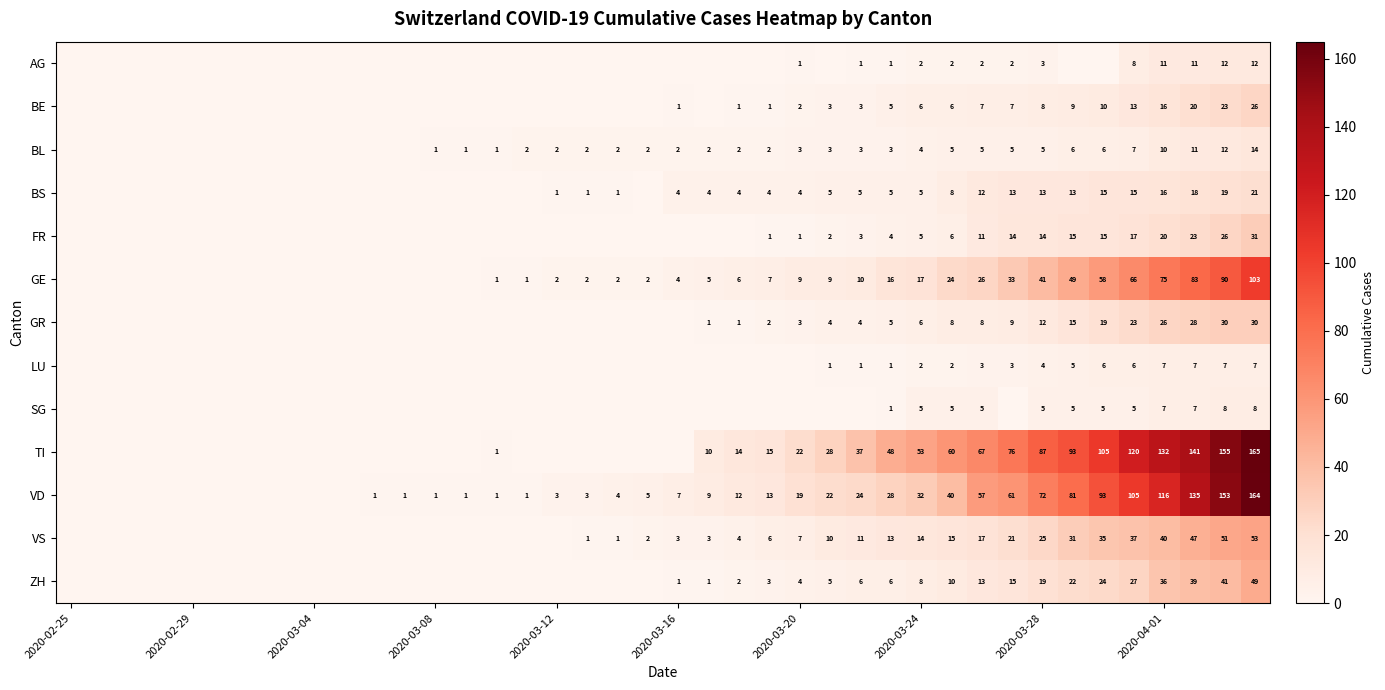

How many data points in SG are above 0?

12